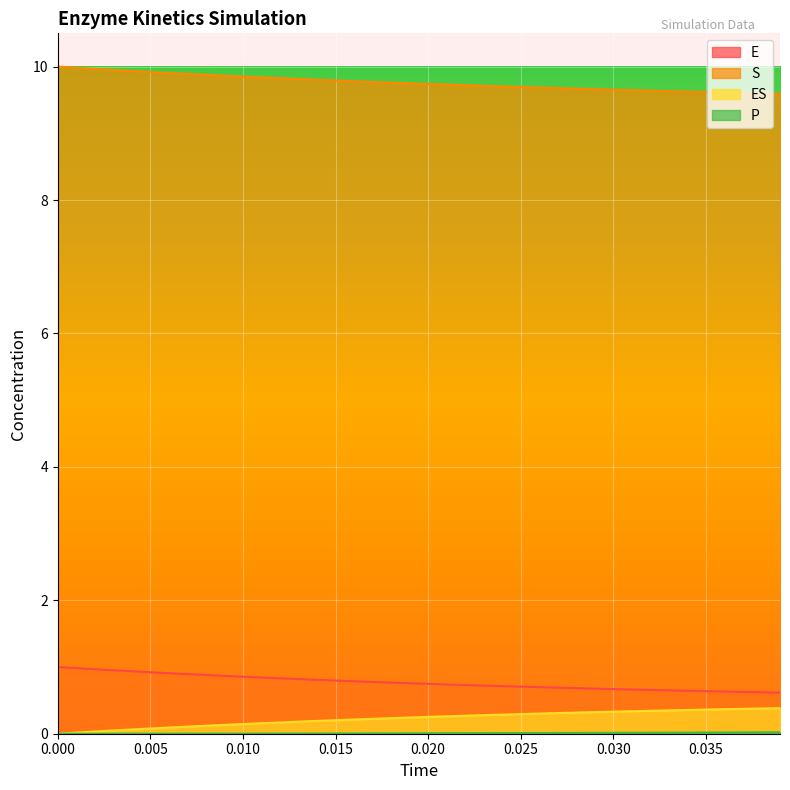

Count the number of categories in the chart.

40